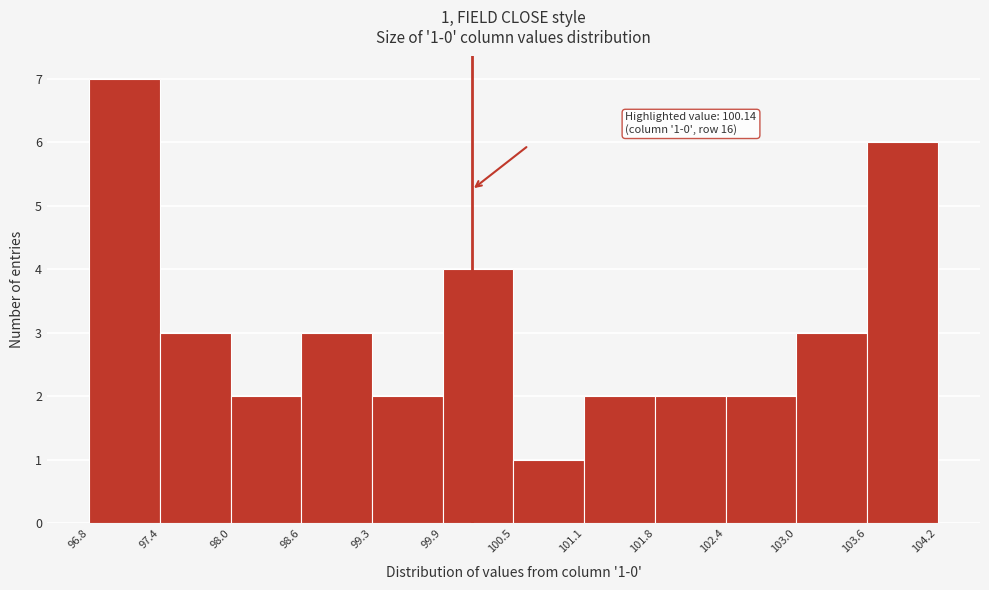

Which range on the x-axis has the tallest bar?

96.8 to 97.4